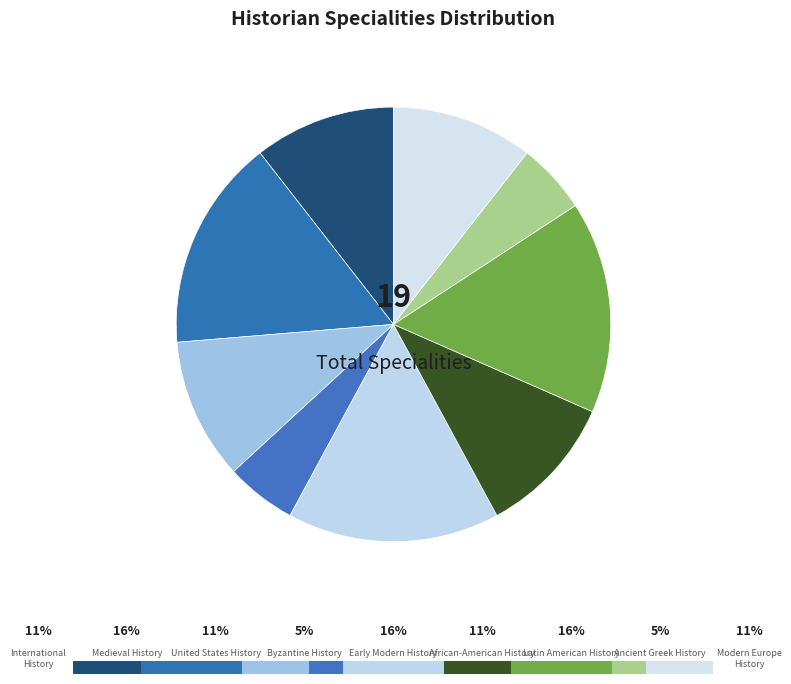

Do International History and Latin American History together represent more than half of the pie?

No